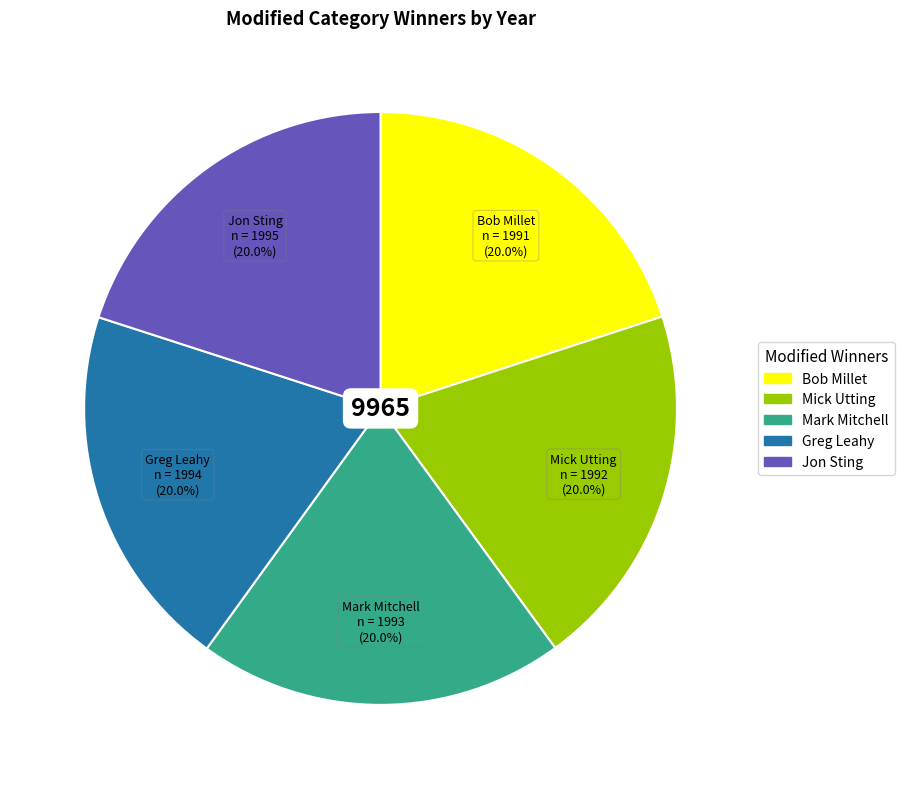

To the nearest percent, what is the average slice percentage?

20%